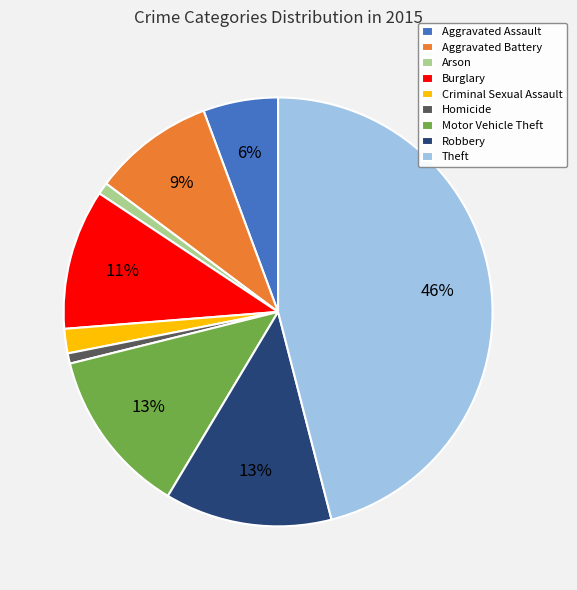

To the nearest percent, what portion does Motor Vehicle Theft represent?

13%